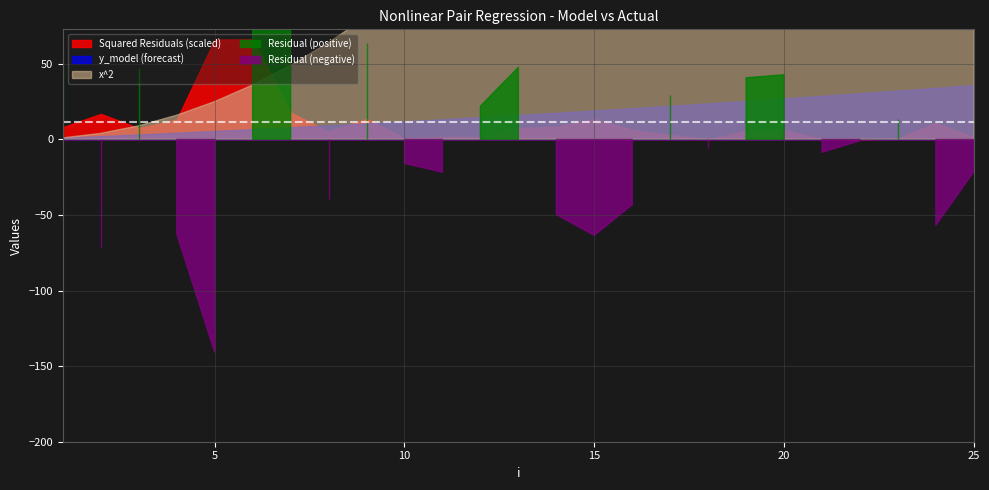

At 23, list the series in order from smallest to largest.

residual, y_actual, y_model, sq_residual, x_sq